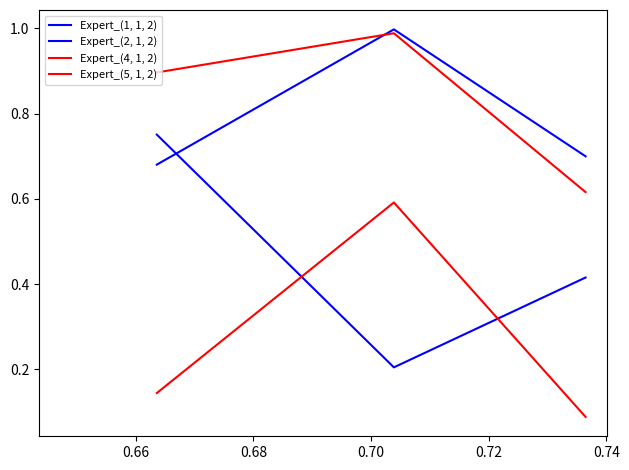

Does the chart display data point markers on the line(s)?

No